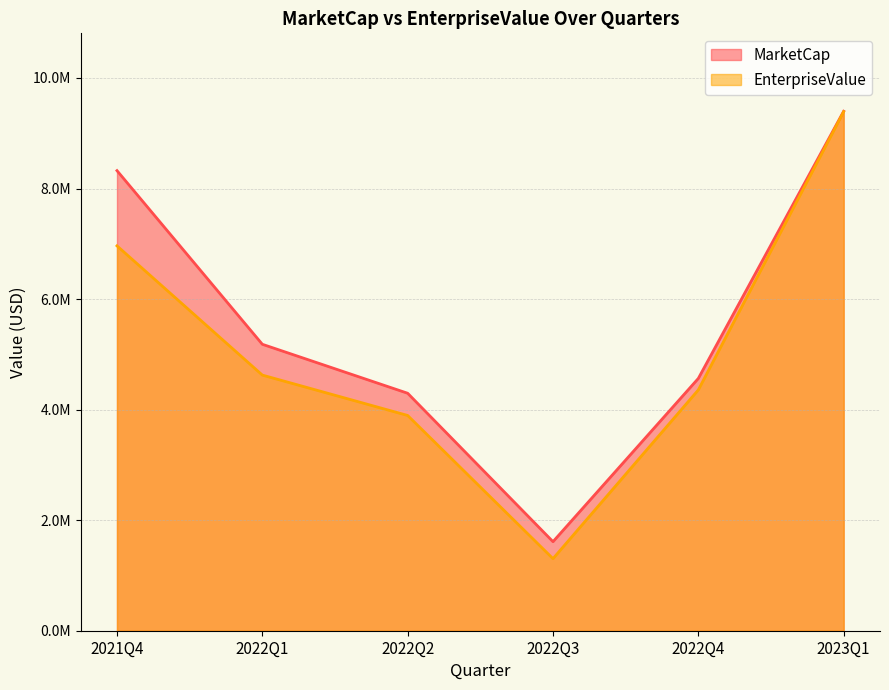

What is the value of the MarketCap point at the 1st from the left?

8323810.0